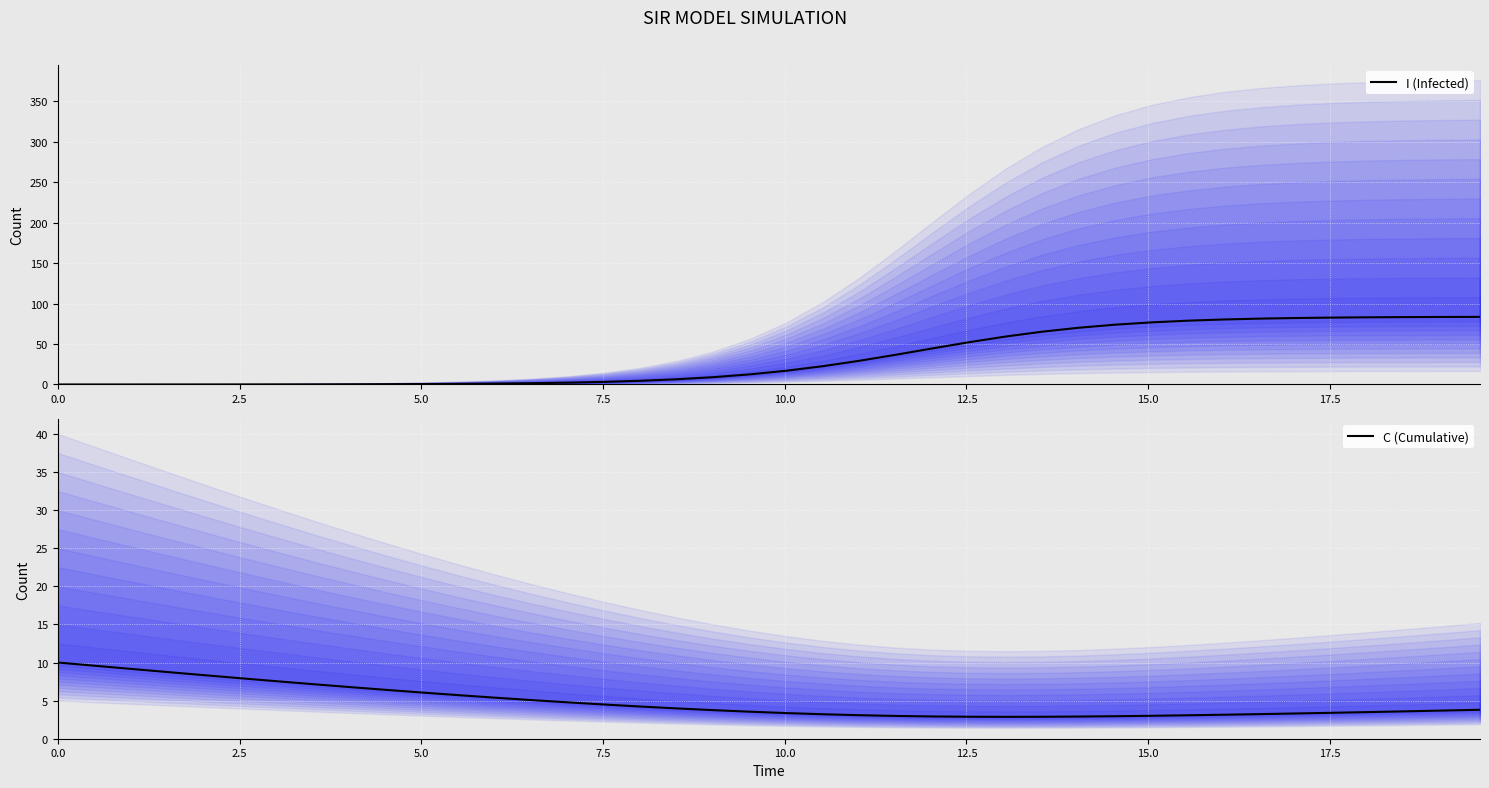

What is the maximum value shown in the chart?

83.5